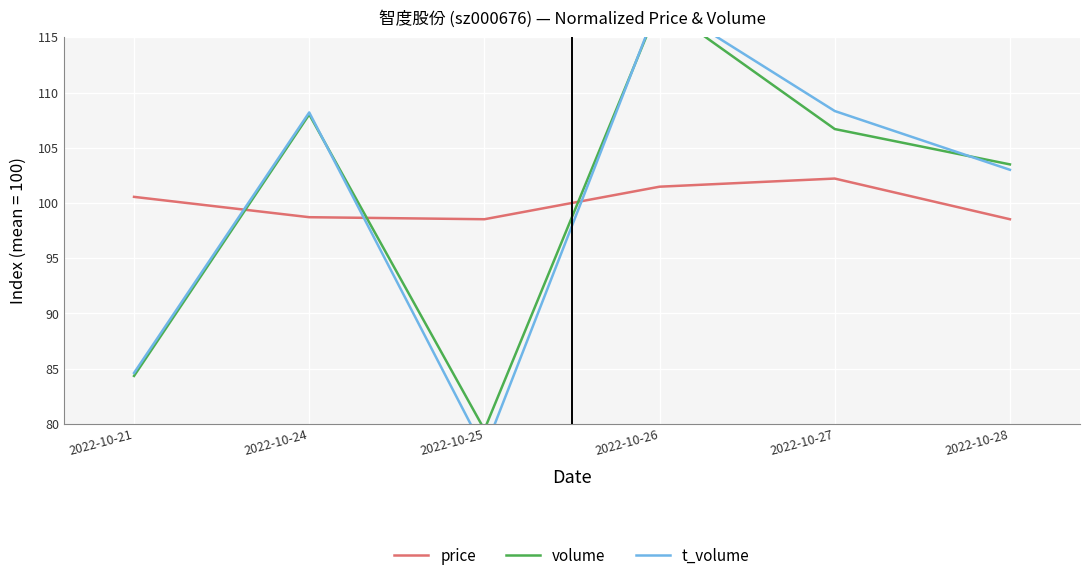

What is the value of the price point at the 3rd from the left?

98.5